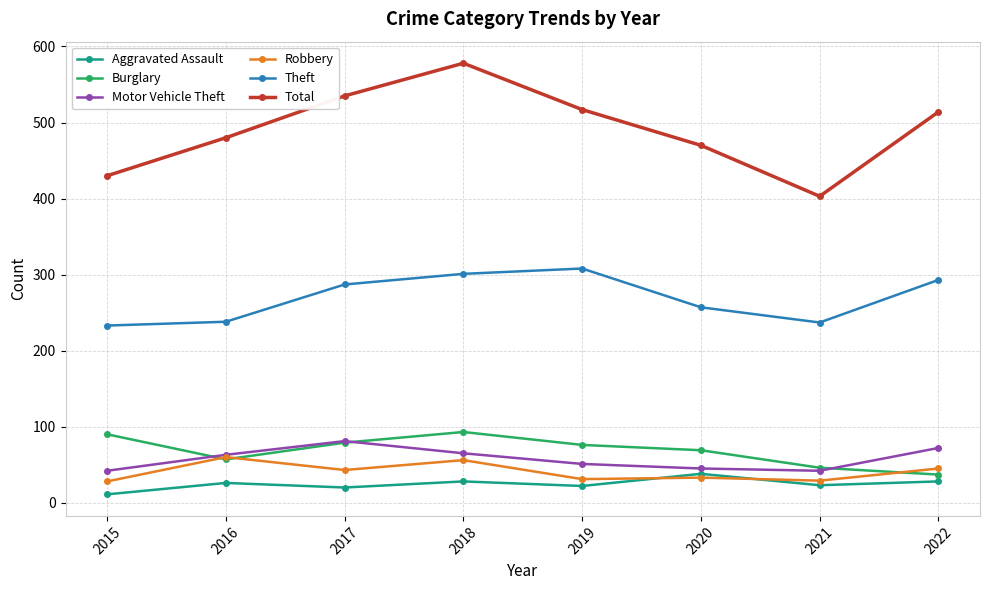

The value of Burglary at 2017 is 117. True or false?

False